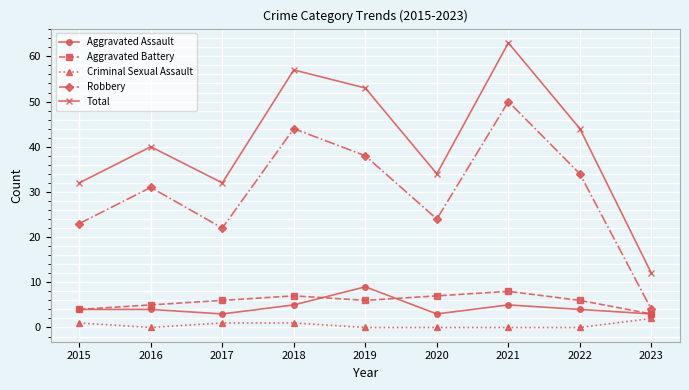

What is the greatest value displayed?

63